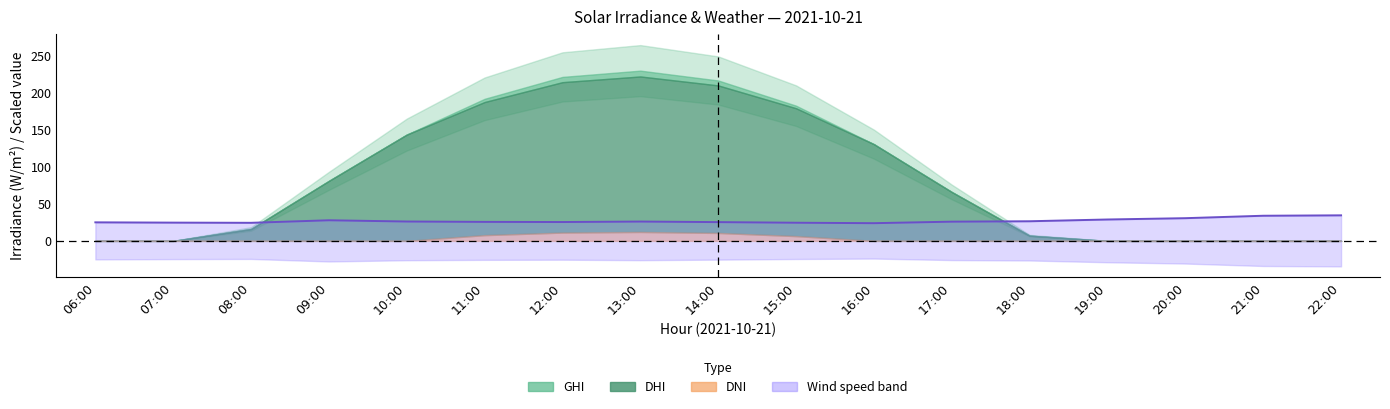

Reading right to left, extract all data points from this chart.

22:00=34.5	21:00=33.9	20:00=30.6	19:00=28.9	18:00=26.5	17:00=25.9	16:00=23.9	15:00=24.5	14:00=25.3	13:00=26.1	12:00=25.4	11:00=25.6	10:00=26.1	09:00=27.8	08:00=24.4	07:00=24.6	06:00=25.0